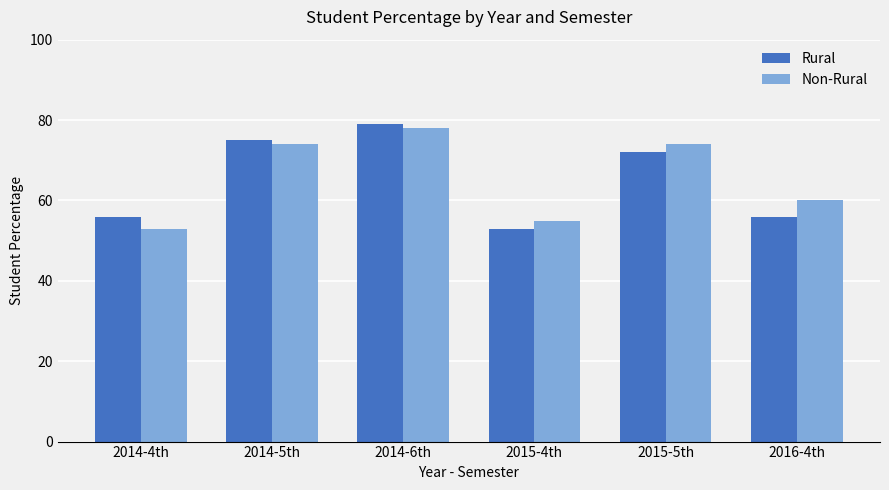

Is the value of Non-Rural at 2014-4th greater than the value of Rural at 2014-5th?

No